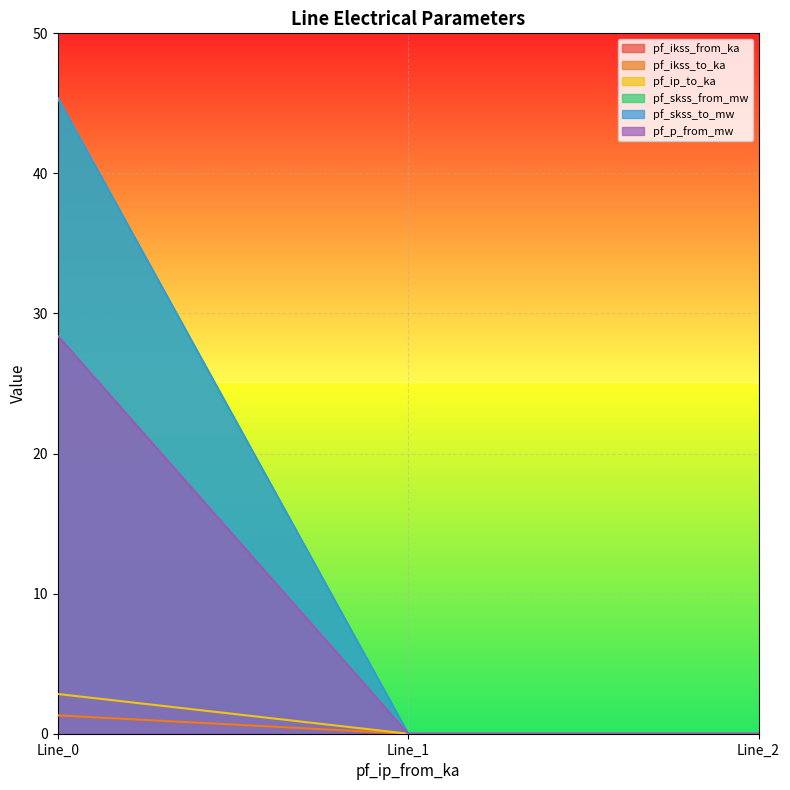

What is the average value of the pf_skss_from_mw series?

0.9